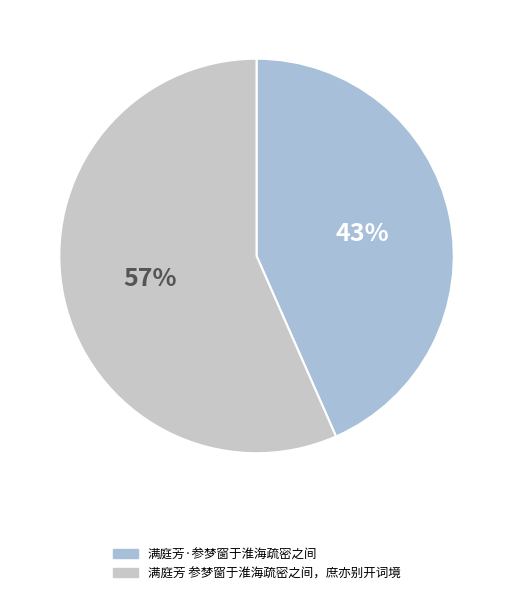

Combined, do 满庭芳·参梦窗于淮海疏密之间 and 满庭芳 参梦窗于淮海疏密之间，庶亦别开词境 account for over 50%?

Yes